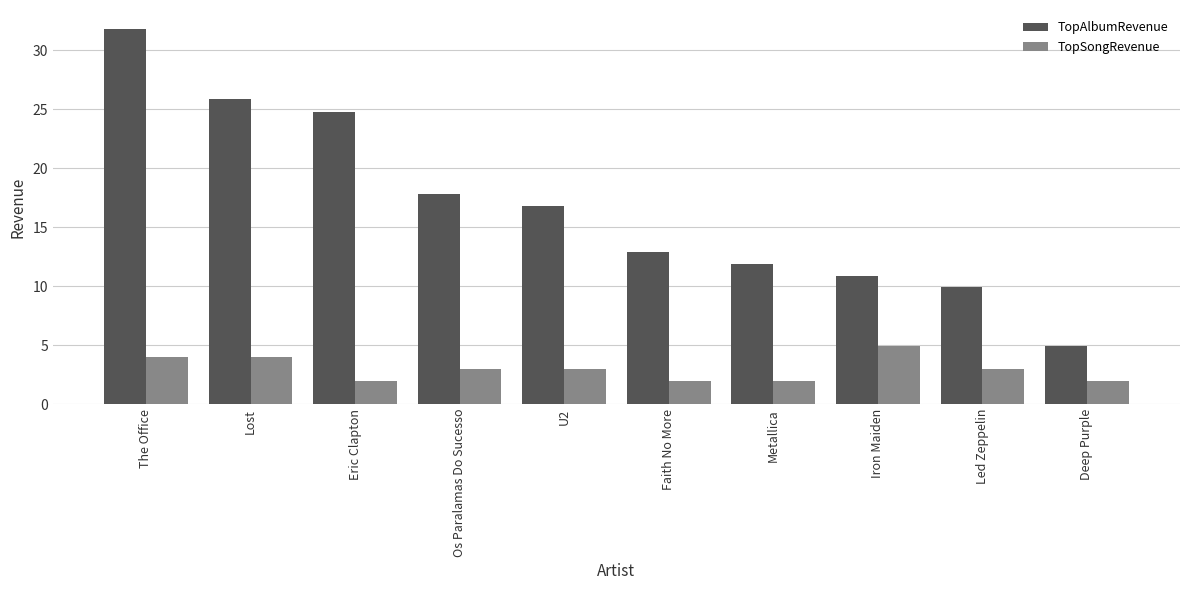

What is the label of the 1st bar from the left?

The Office